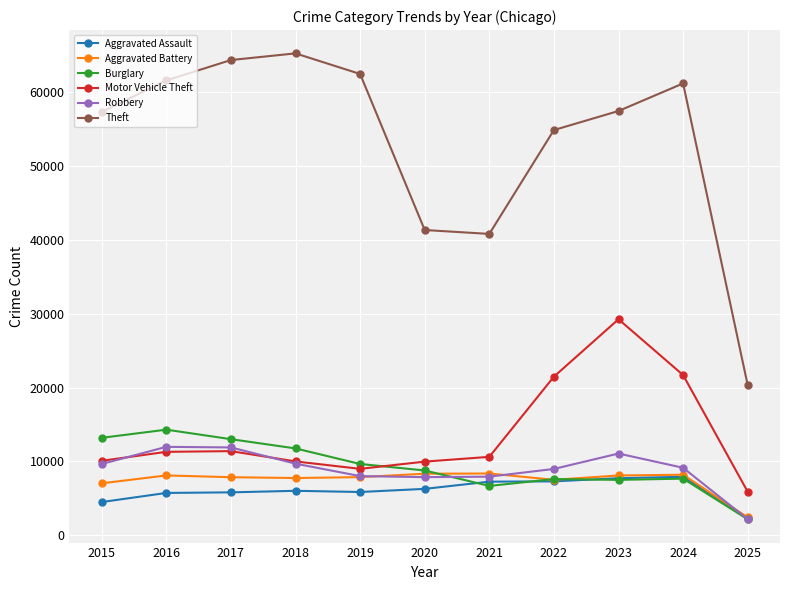

True or false: Aggravated Assault has a value of 5713 at 2016.

True